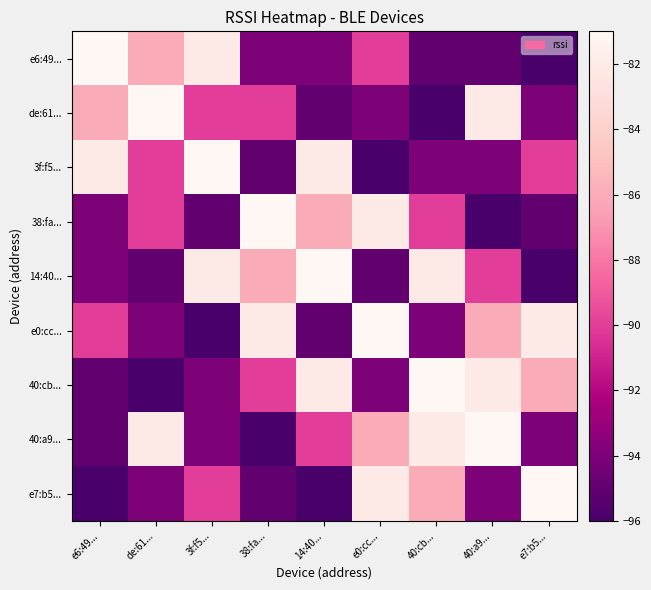

How many data points does each series have?

9